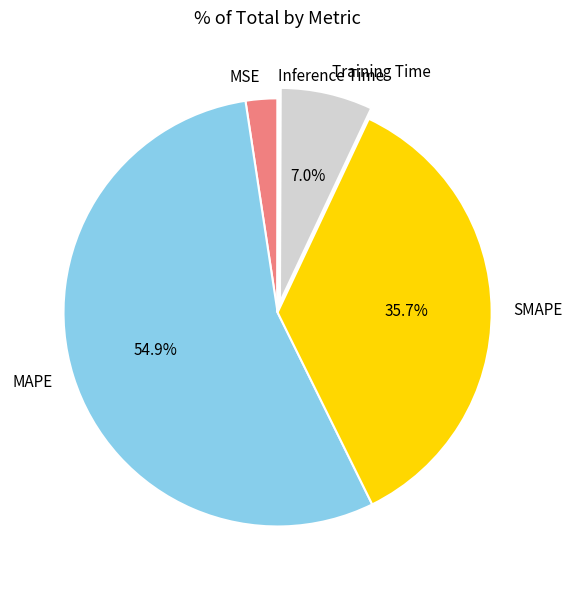

Which has a higher value, Training Time or MAPE?

MAPE